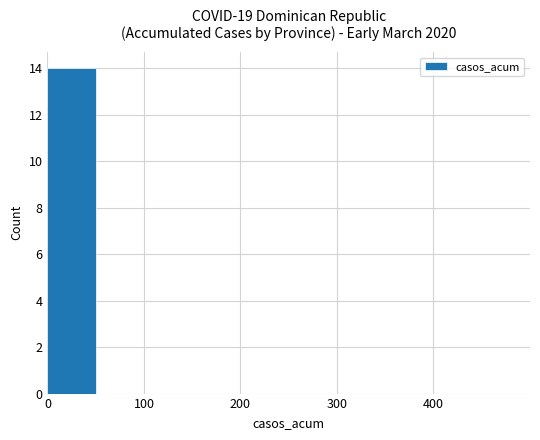

What is the greatest value displayed?

14